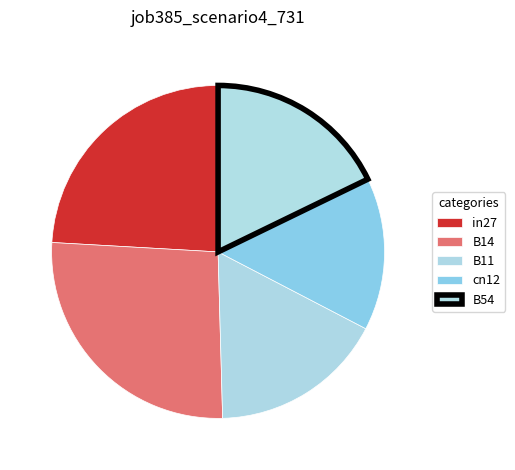

How many slices are in this pie chart?

5